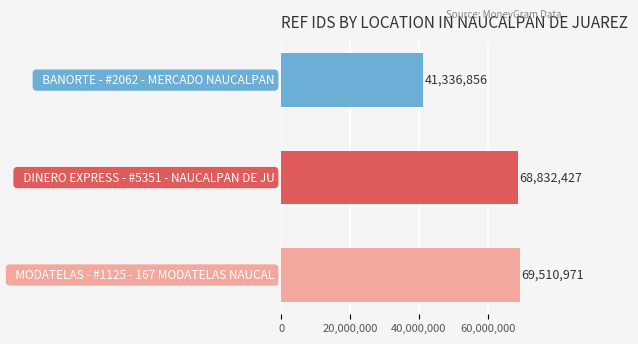

What is the difference between the maximum and minimum values?

28174115